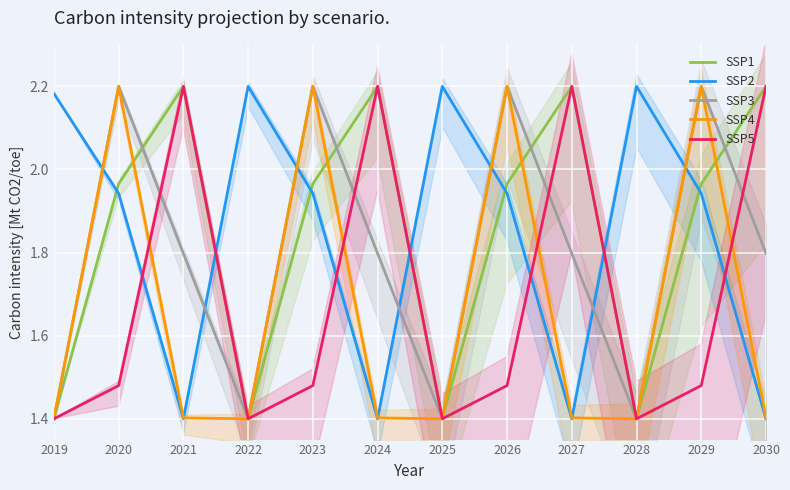

Where is the first local minimum for SSP3?

2022